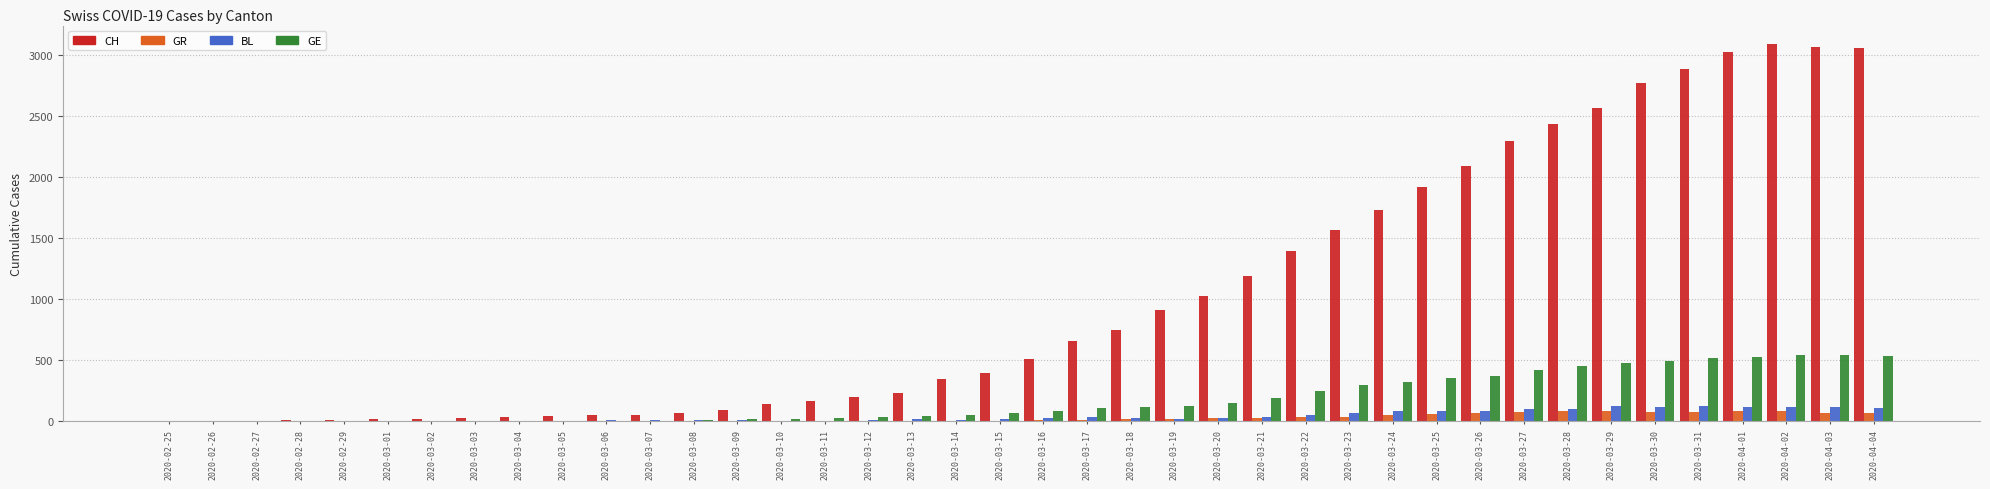

Is it true that CH equals 93 at 2020-03-09?

True